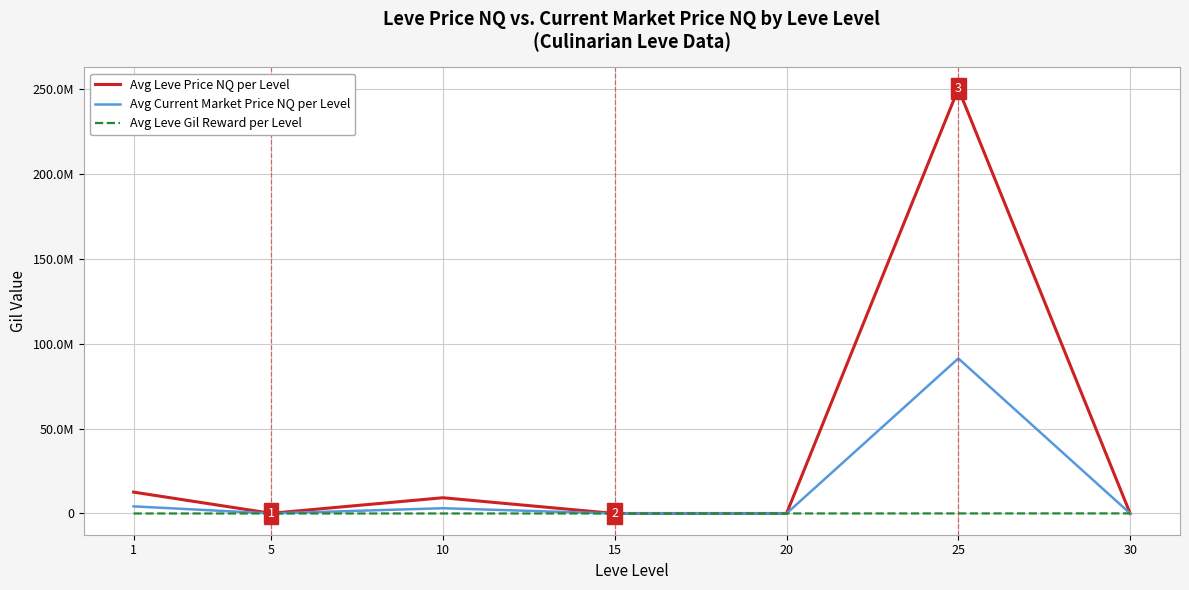

In Avg Current Market Price NQ per Level, how many points are lower than both neighbors (excluding endpoints)?

2